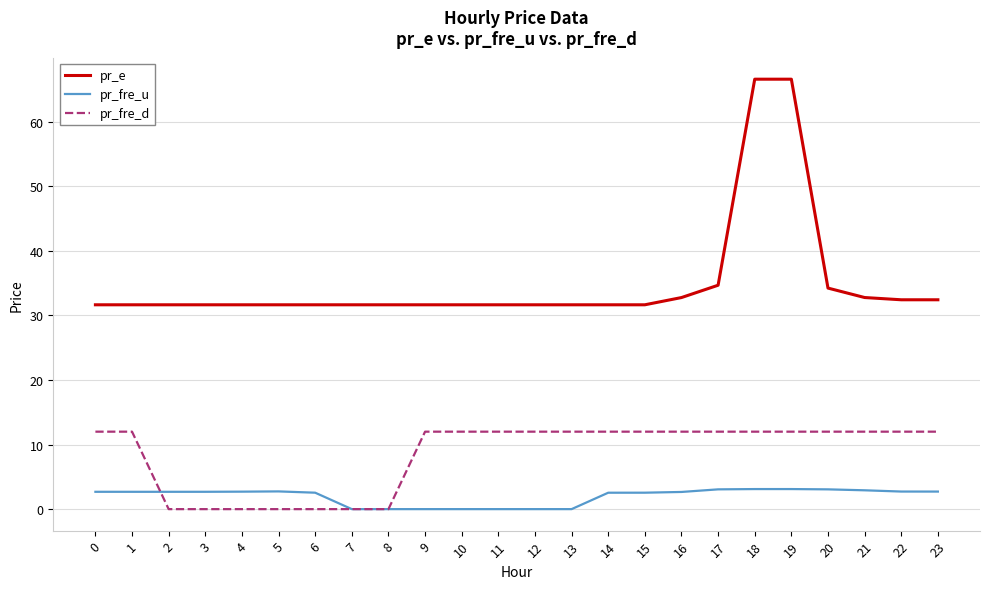

True or false: pr_e and pr_fre_u intersect in this chart.

False